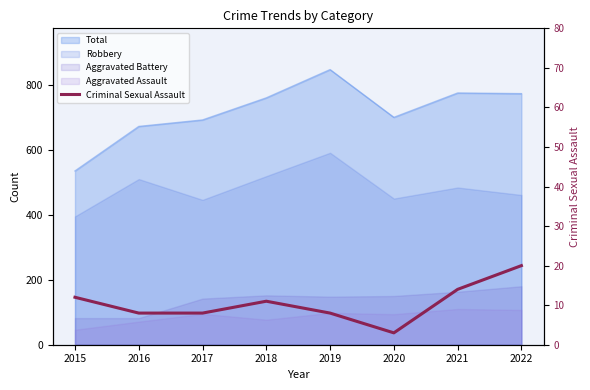

How many interior local valleys (lower than both neighbors) does the data have?

1